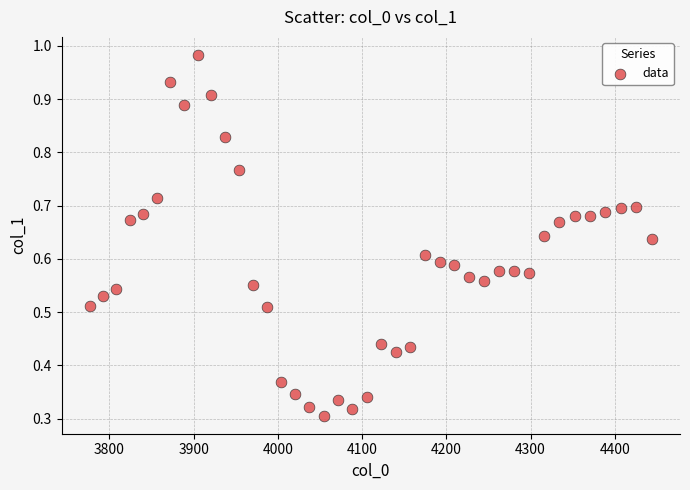

What is the range of X values (max minus min)?

667.4